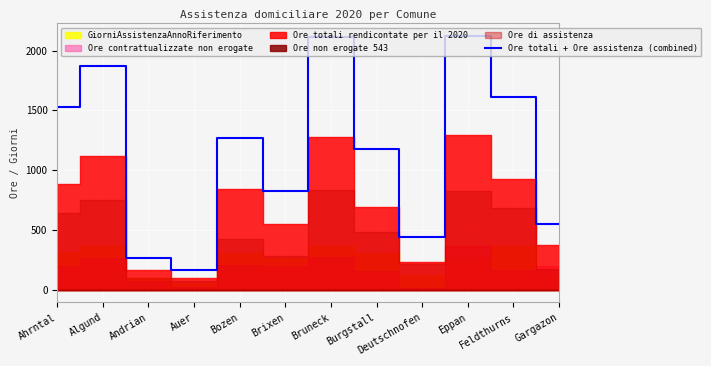

Where is the first local minimum?

Auer